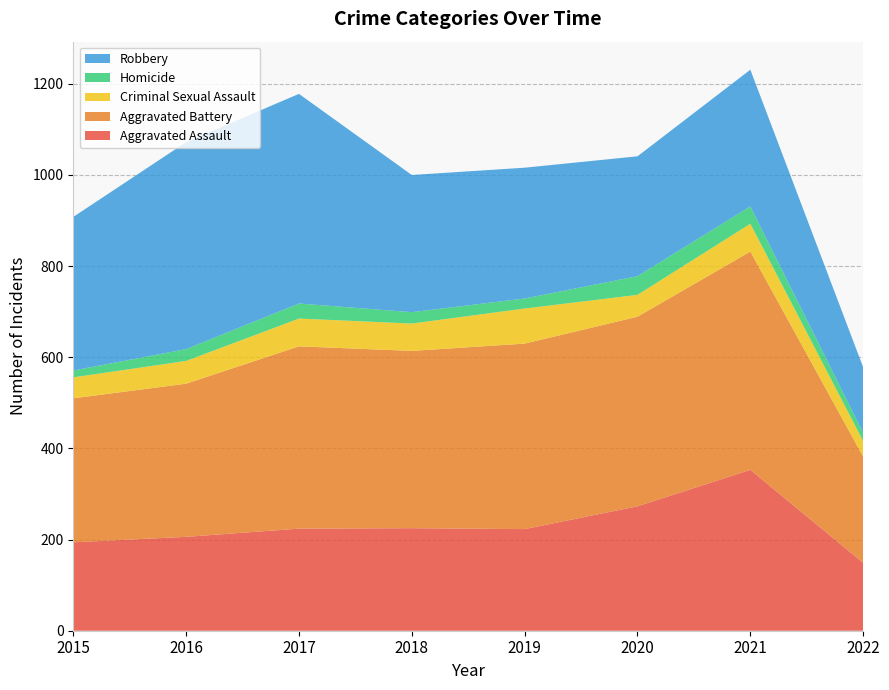

Reading left to right, transcribe all the data shown in this chart.

Aggravated Assault: 194	206	224	225	223	273	353	149
Aggravated Battery: 316	336	400	389	407	416	479	233
Criminal Sexual Assault: 46	50	61	60	77	48	61	34
Homicide: 15	26	33	25	22	41	38	18
Robbery: 337	454	460	301	287	263	300	144